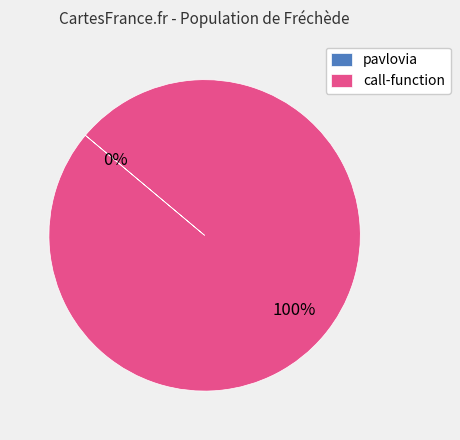

The call-function slice represents 100% of the pie. True or false?

True